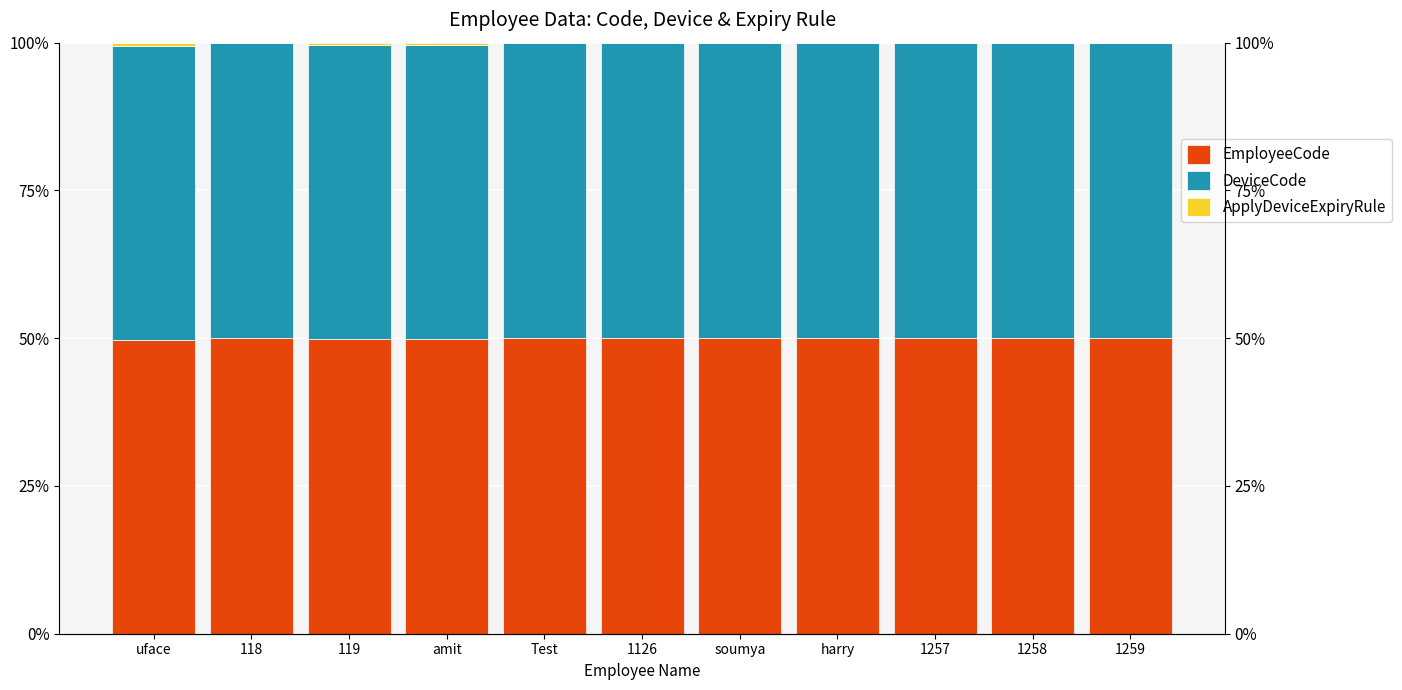

The DeviceCode series shows 77.2 at 1259. True or false?

False